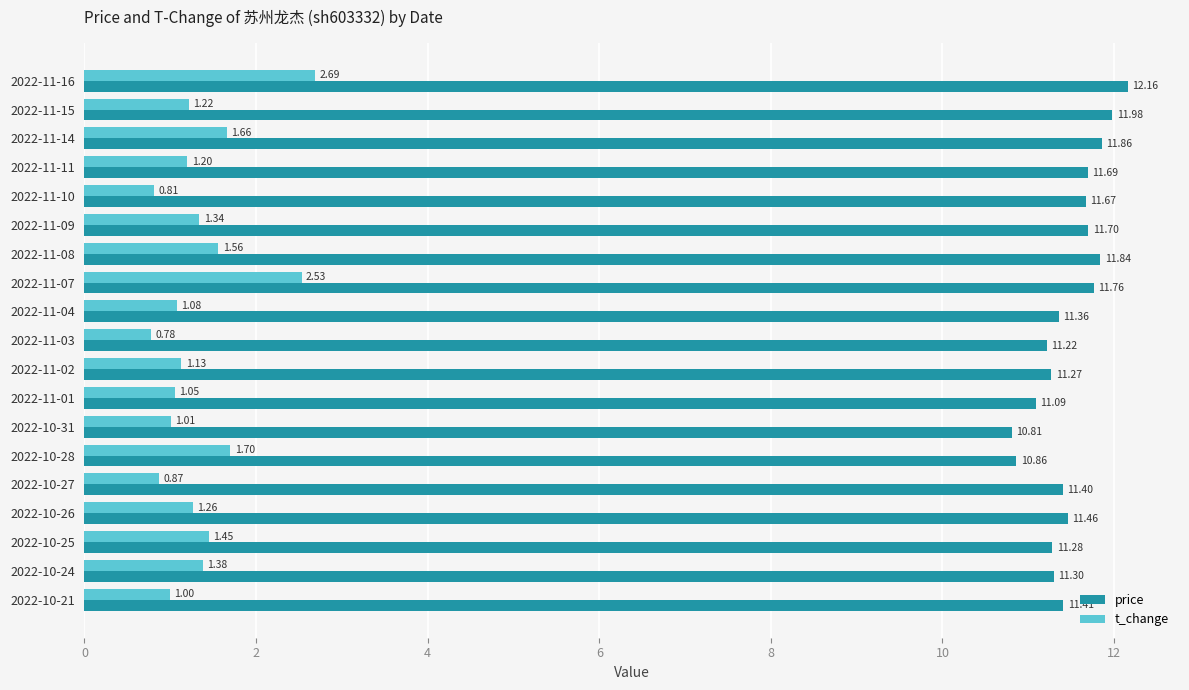

What is the spread (max minus min) of values at 2022-10-25?

9.8